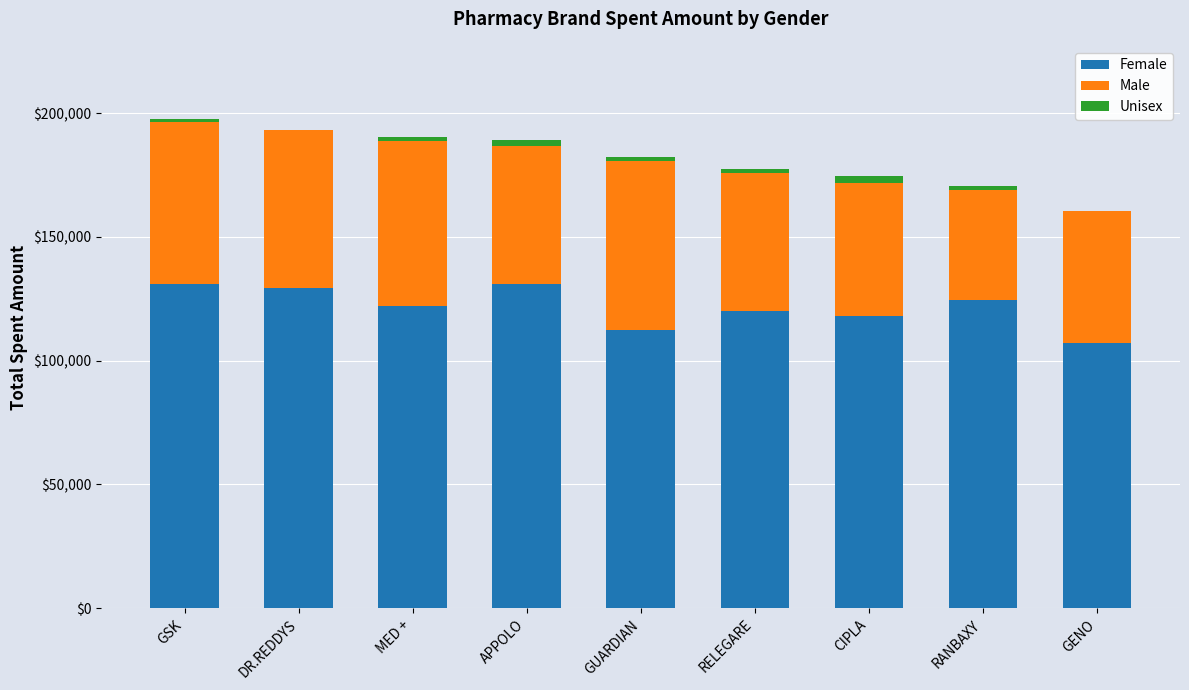

True or false: Female has a value of 78029.6 at RANBAXY.

False